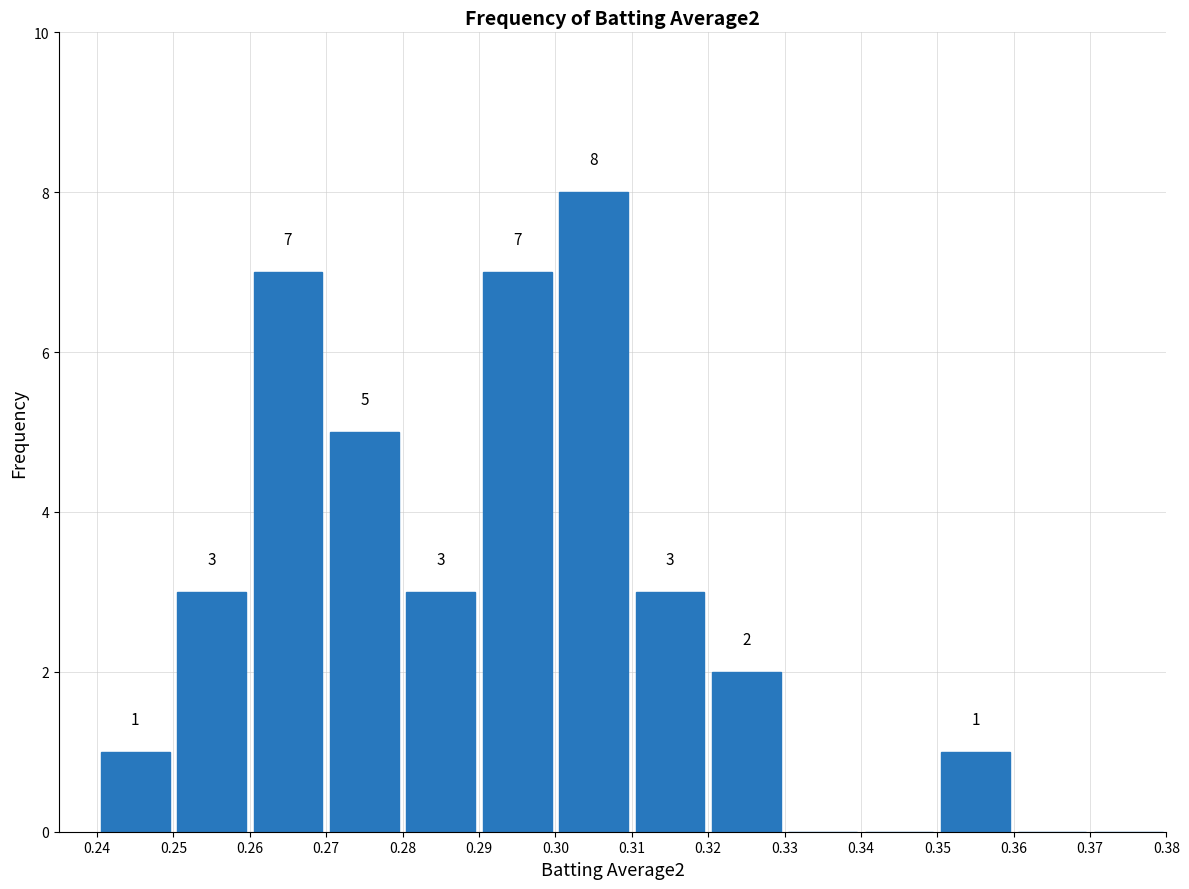

Which range on the x-axis has the tallest bar?

0.30 to 0.31